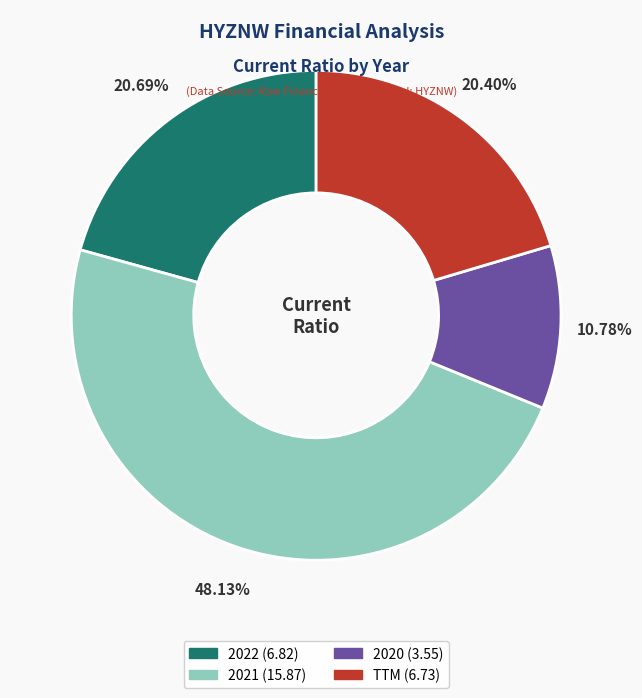

How much of the chart is everything except 2022?

79.3%